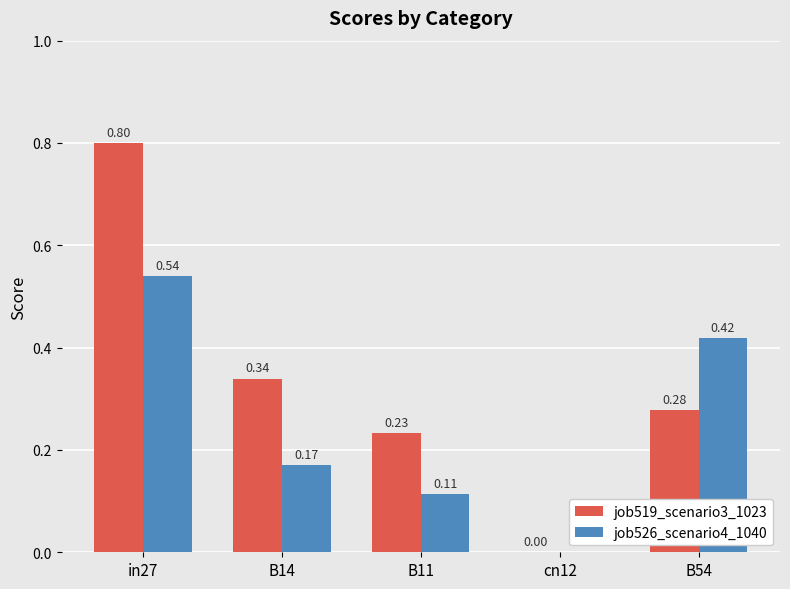

Between B14 and B54, which series saw the biggest shift?

job526_scenario4_1040